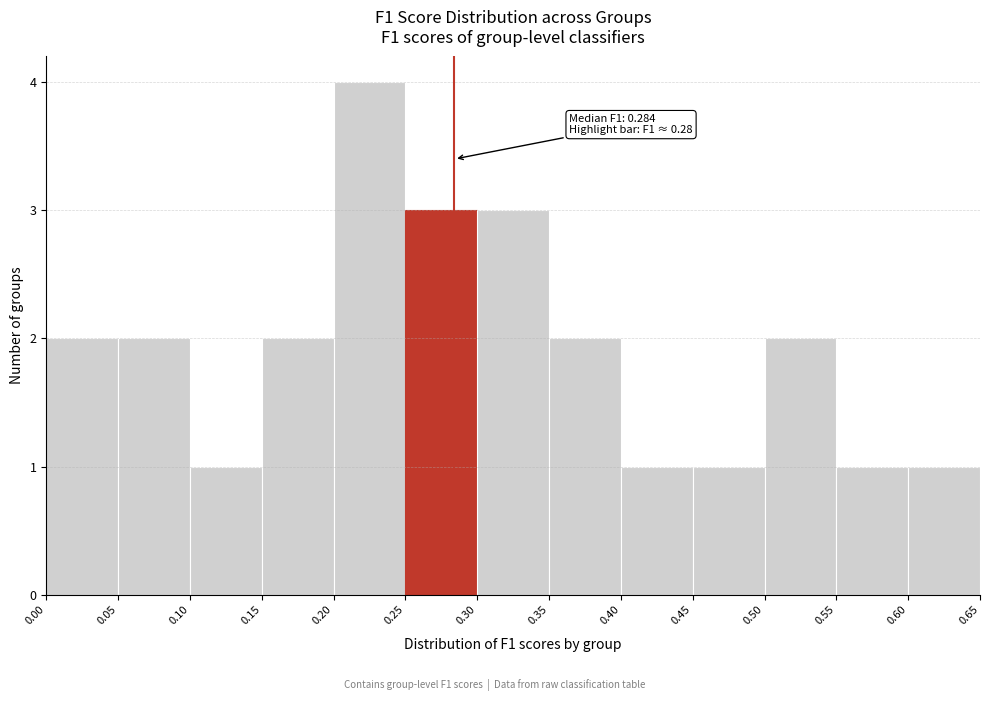

Which range on the x-axis has the tallest bar?

0.20 to 0.25